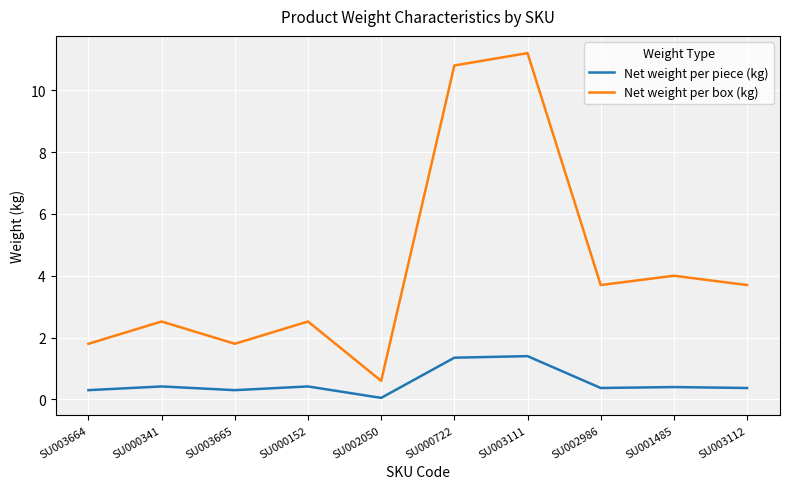

The Net weight per piece (kg) series shows 0.4 at SU002986. True or false?

True